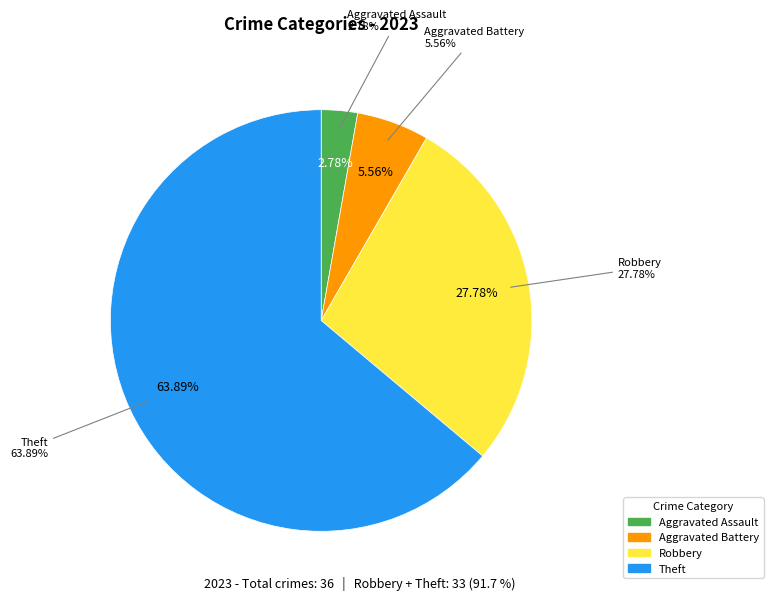

Does Theft account for over 50% of the chart?

Yes